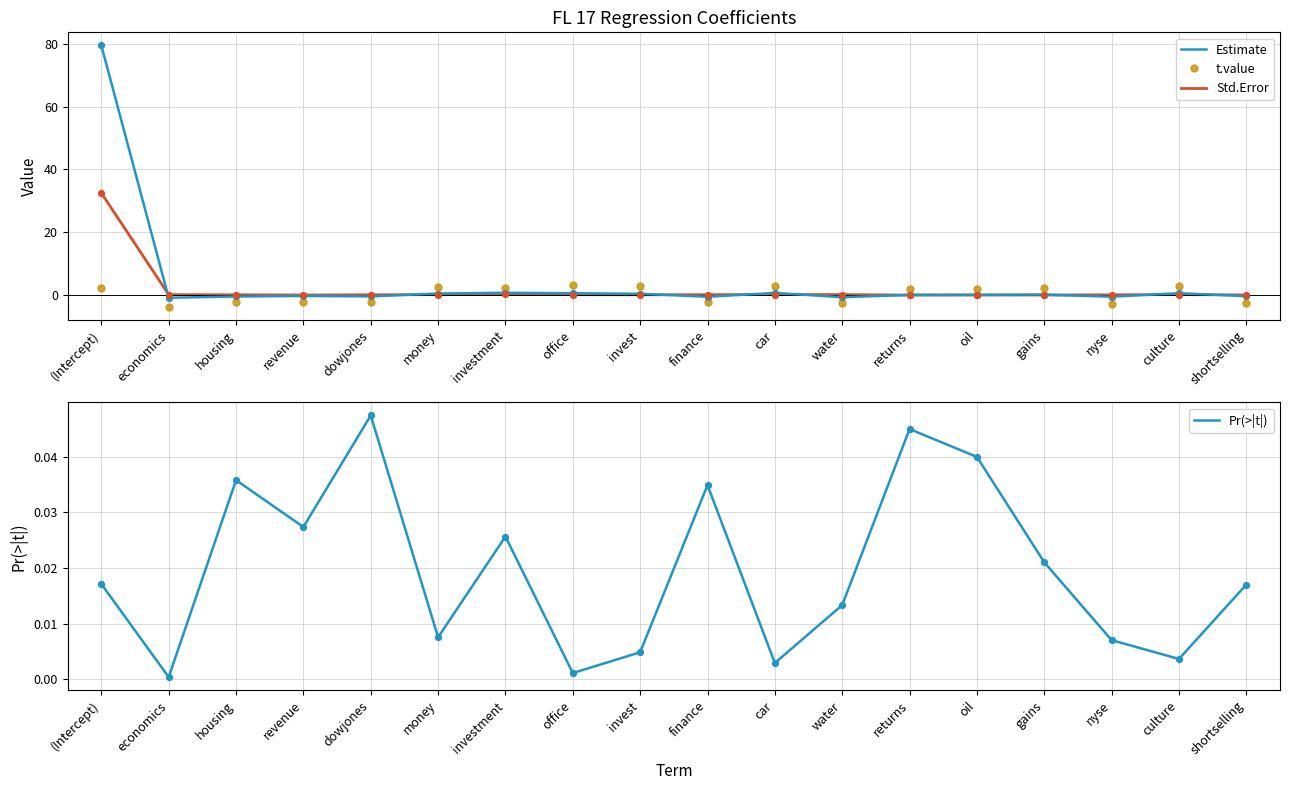

At how many categories does at least one series exceed 48?

1